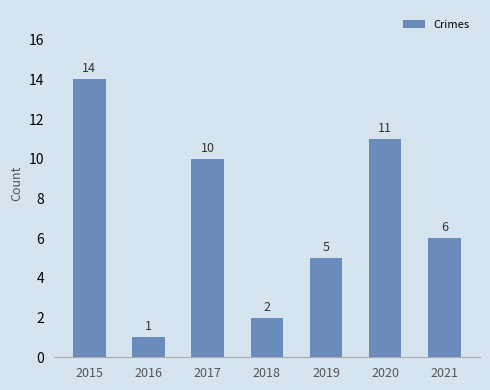

Reading left to right, list all the values displayed in this chart.

2015=14	2016=1	2017=10	2018=2	2019=5	2020=11	2021=6